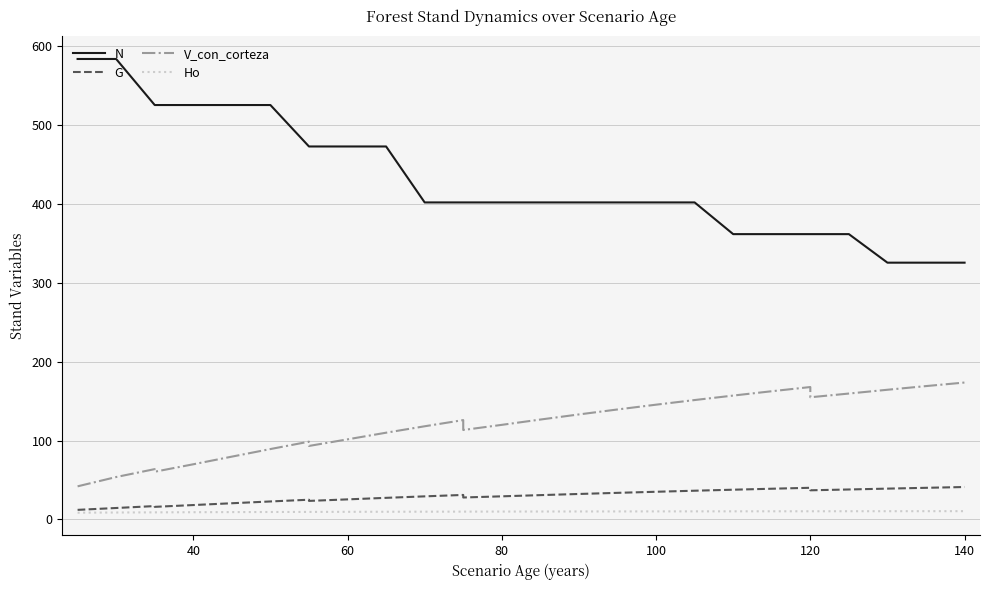

What is the difference between the second highest and second lowest values in the G series?

28.0